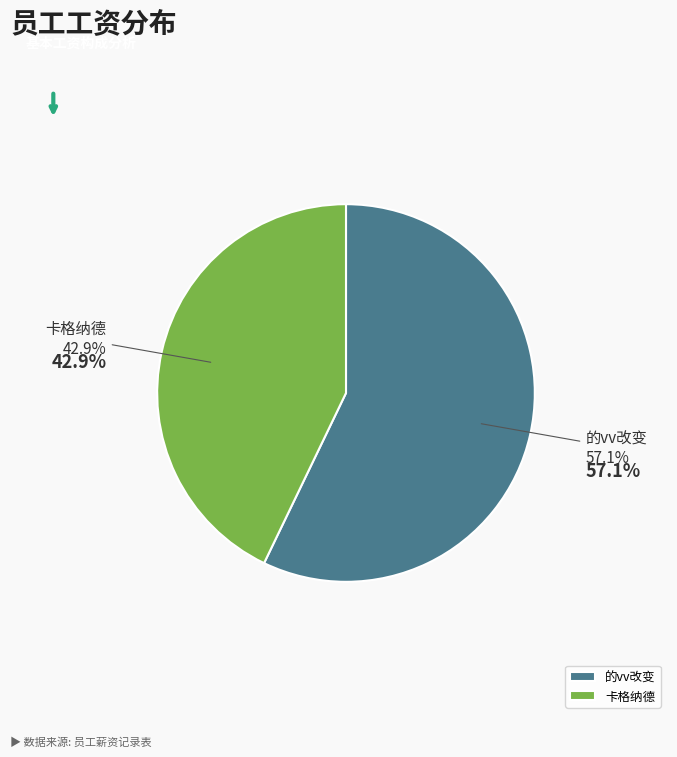

What portion of the pie excludes 的vv改变?

42.9%